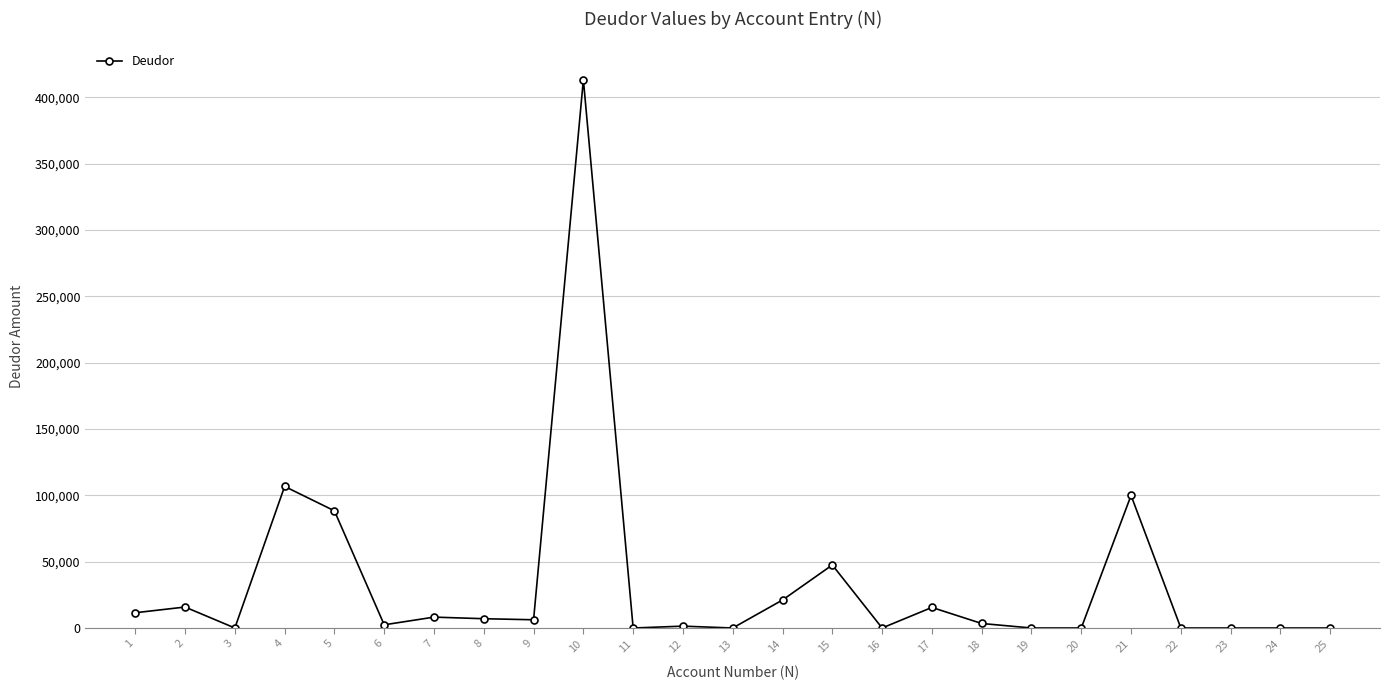

How many data points does each series have?

25